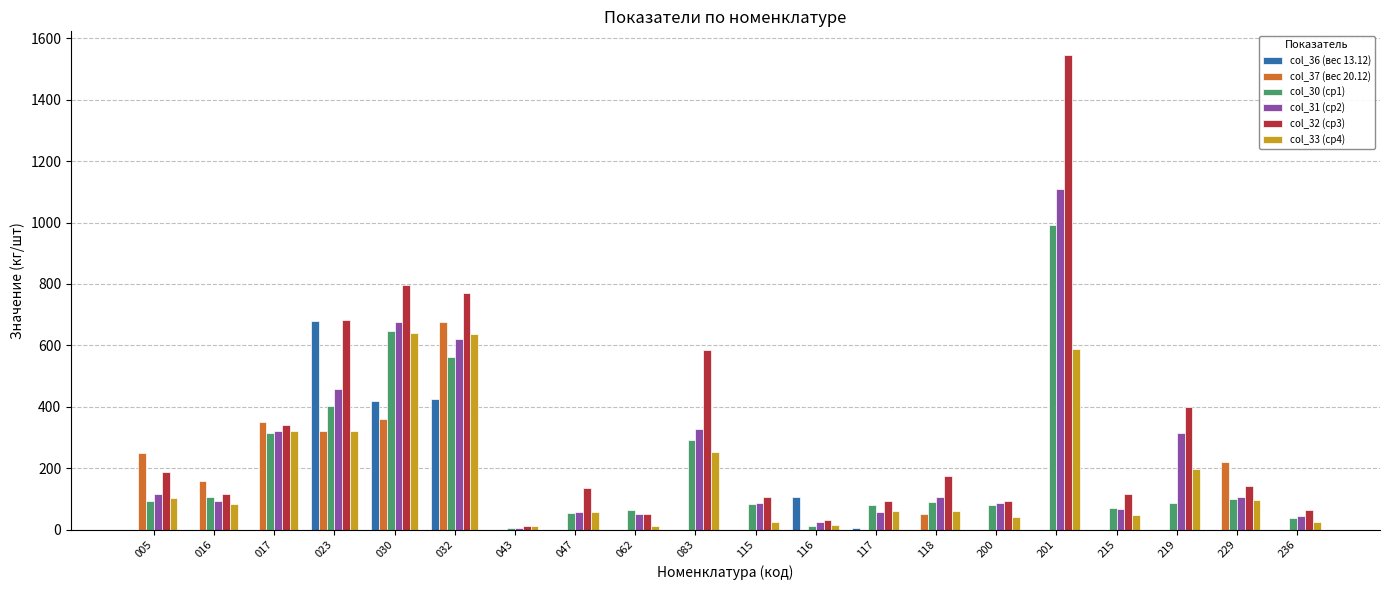

How many groups of bars are there?

20